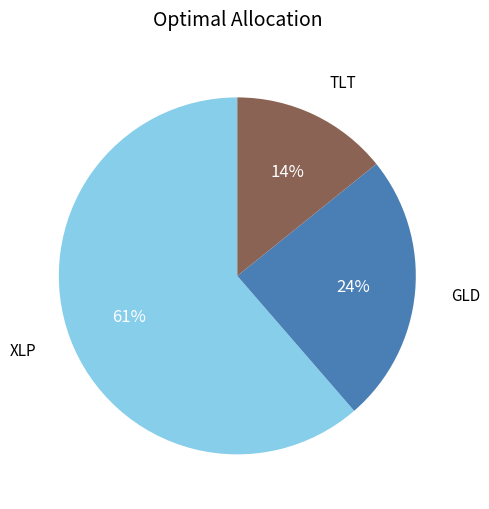

To the nearest percent, what is the average slice percentage?

33%